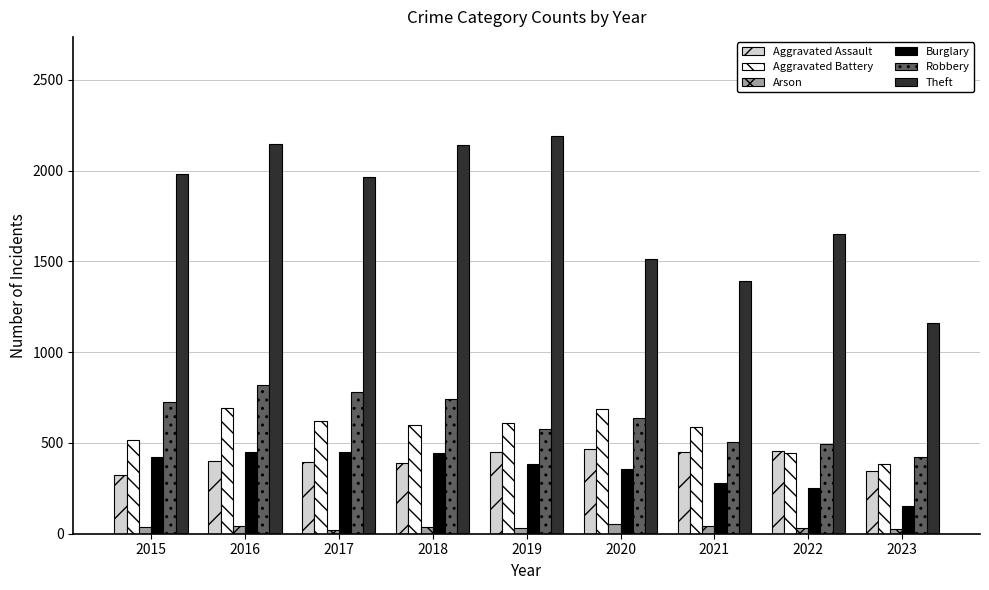

What is the difference between the second highest and minimum values in the Arson series?

20